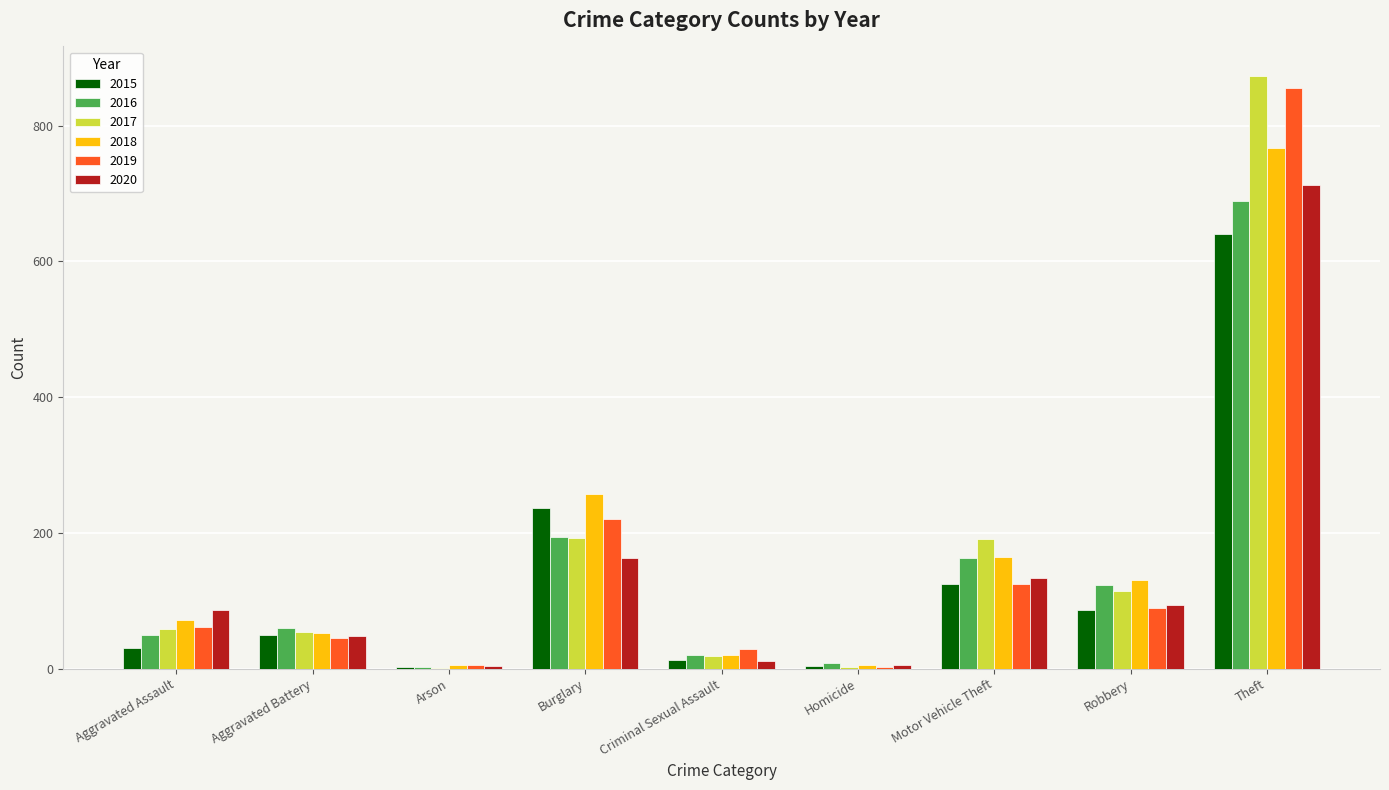

True or false: 2017 has a value of 19 at Criminal Sexual Assault.

True